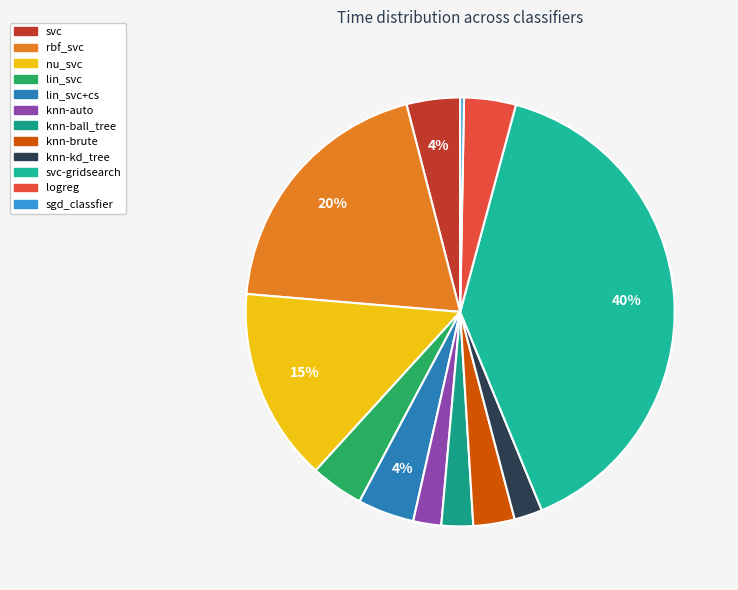

What is the smallest slice in the pie chart?

sgd_classfier